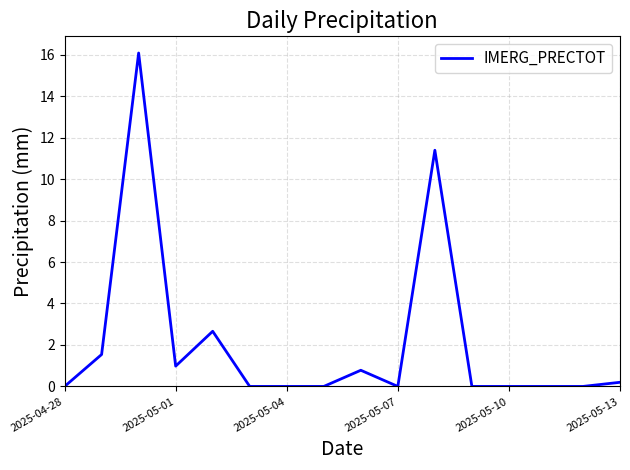

What is the difference between the maximum and minimum values?

16.1